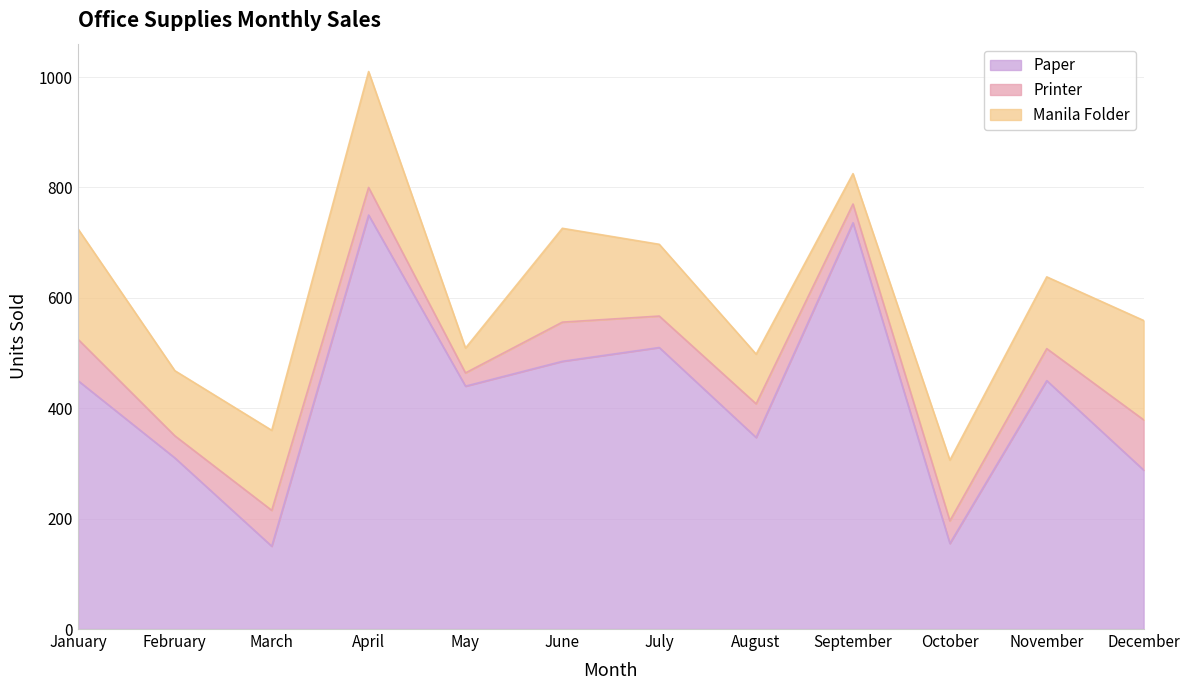

What is the sum of the Printer values at January and May?

99